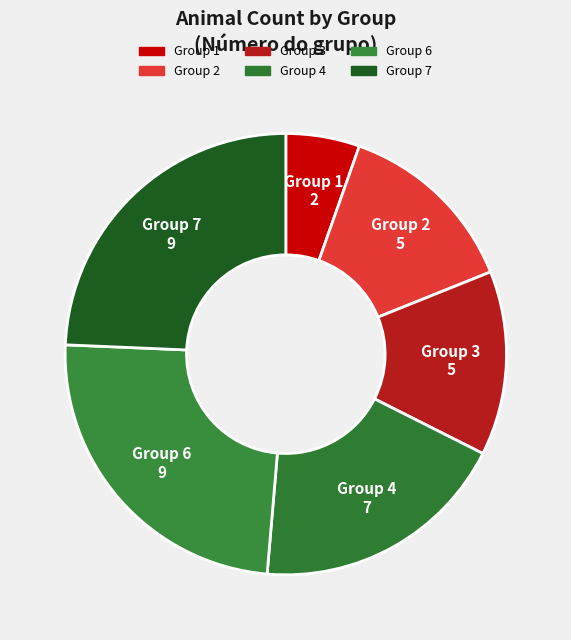

Does Group 3 represent more than half of the total?

No